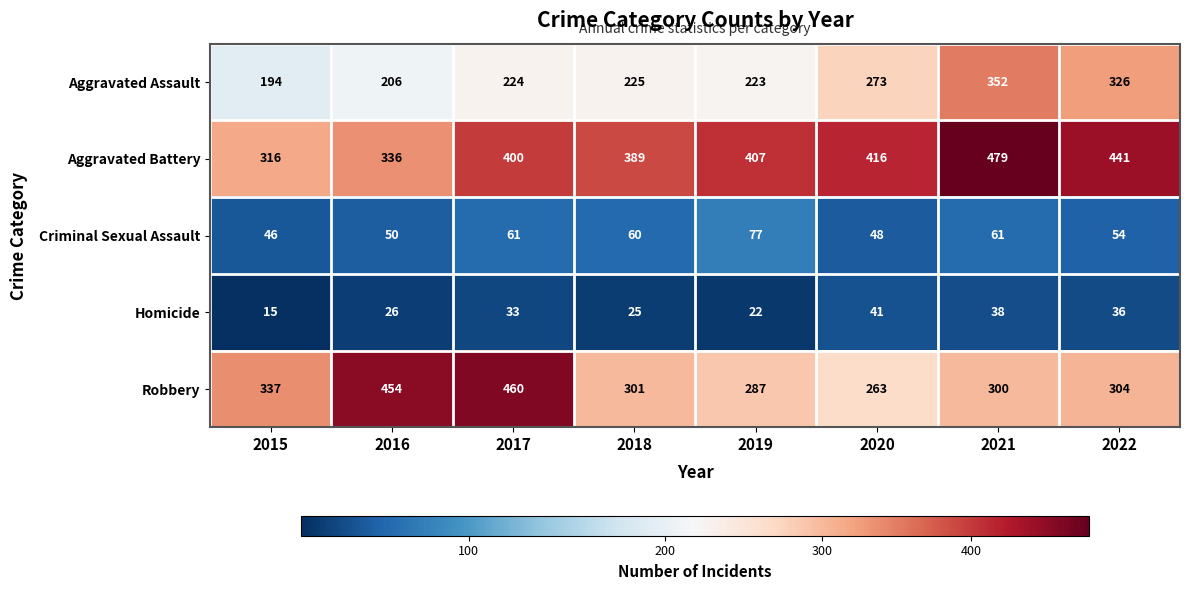

How many values in the Robbery series are below 304?

4